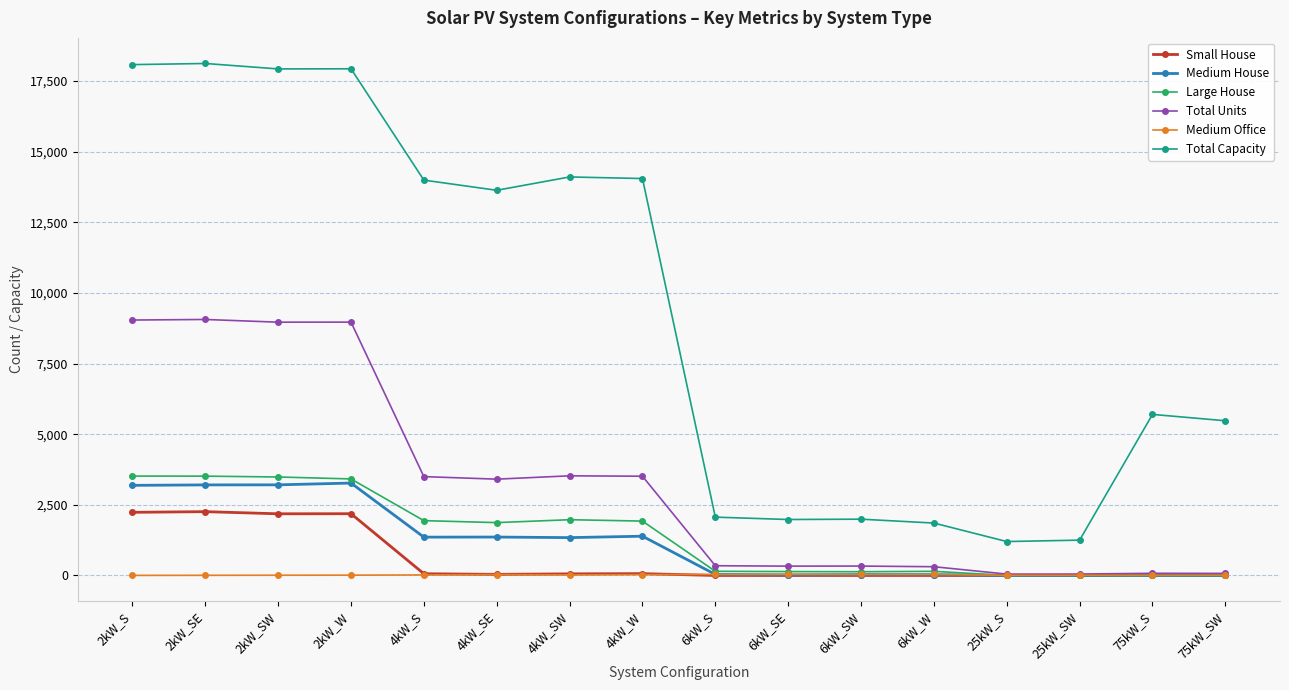

True or false: Total Units has more than 2 interior local peaks.

True